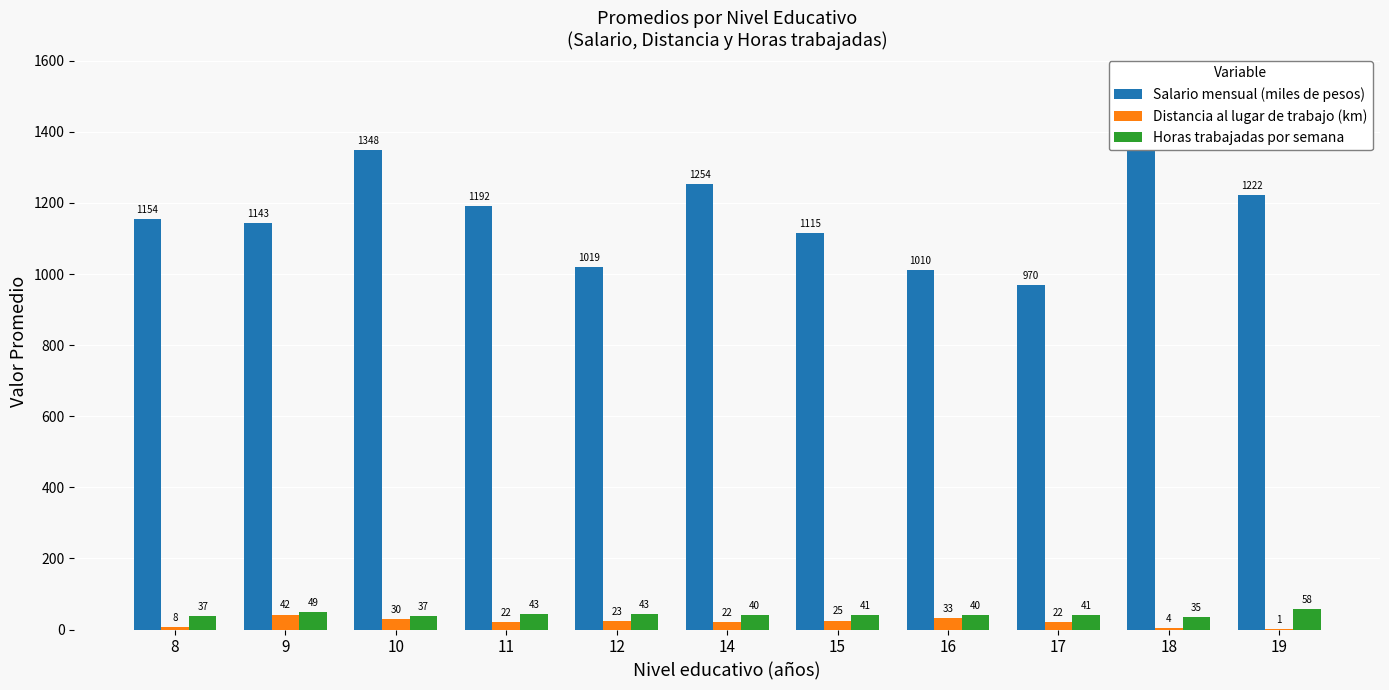

Which category has the lowest value in the Distancia al lugar de trabajo (km) series?

19